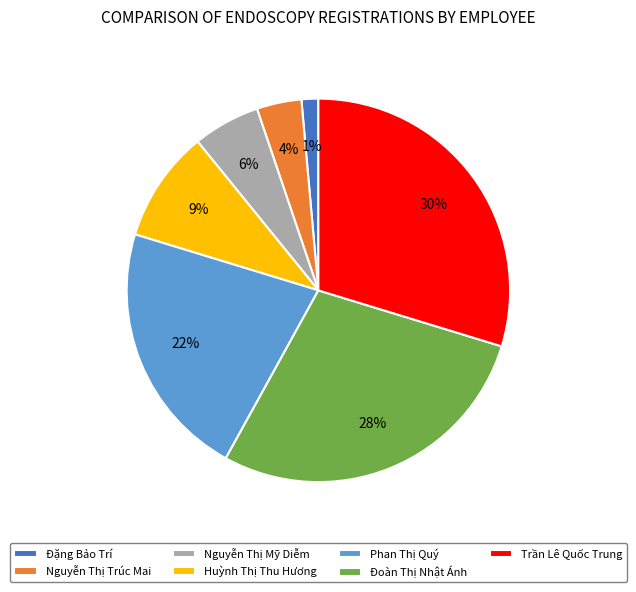

Rank the categories by value from lowest to highest.

Đặng Bảo Trí, Nguyễn Thị Trúc Mai, Nguyễn Thị Mỹ Diễm, Huỳnh Thị Thu Hương, Phan Thị Quý, Đoàn Thị Nhật Ánh, Trần Lê Quốc Trung